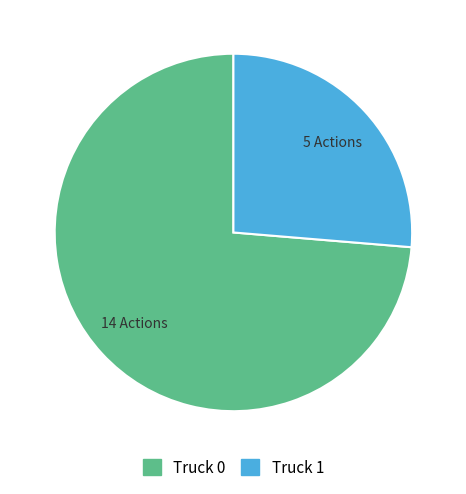

Rank the categories by value from highest to lowest.

Truck 0, Truck 1